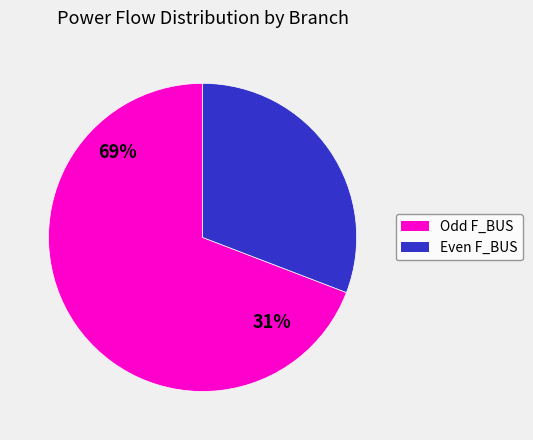

The 1-3 slice represents 26% of the pie. True or false?

False